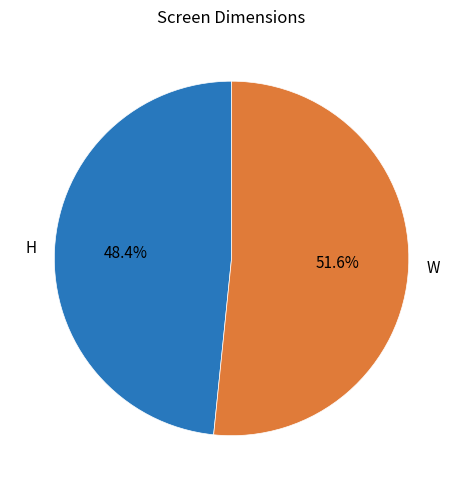

Does any single category account for the majority?

Yes